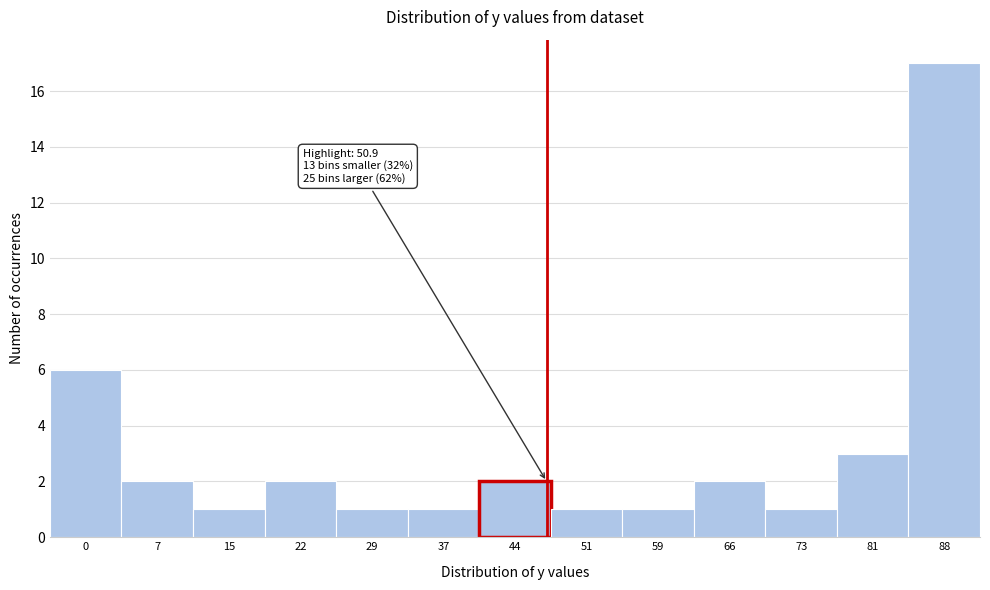

Reading left to right, what are all the values shown in this chart?

6	2	1	2	1	1	2	1	1	2	1	3	17